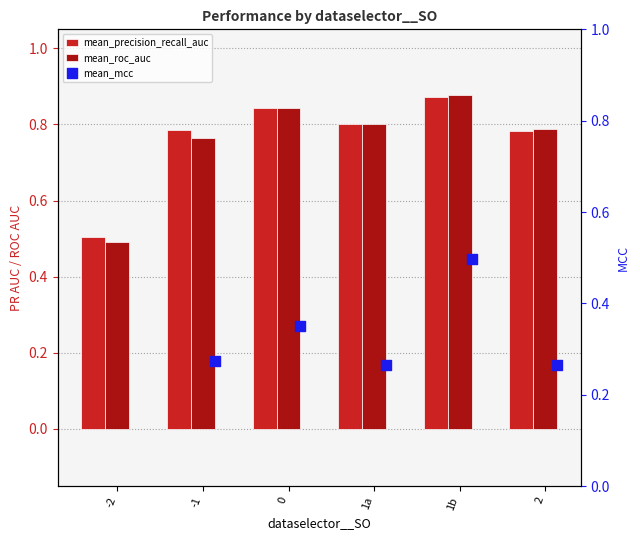

At how many categories does at least one series exceed 0?

6